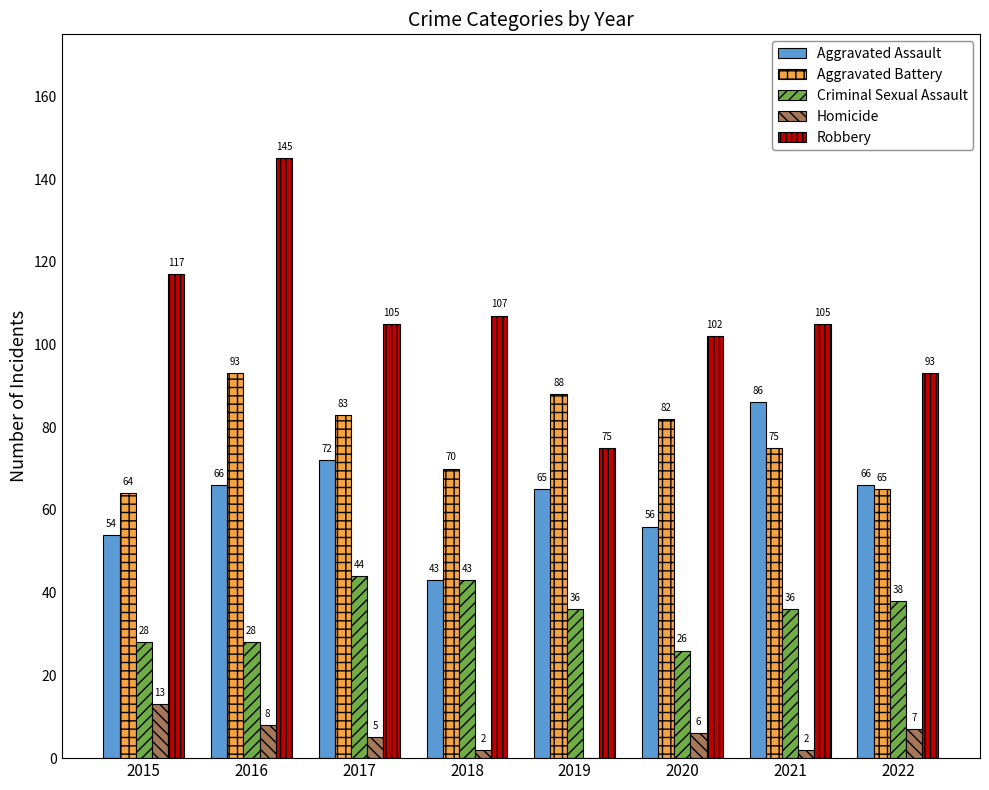

Which label corresponds to the largest value in the chart?

2016